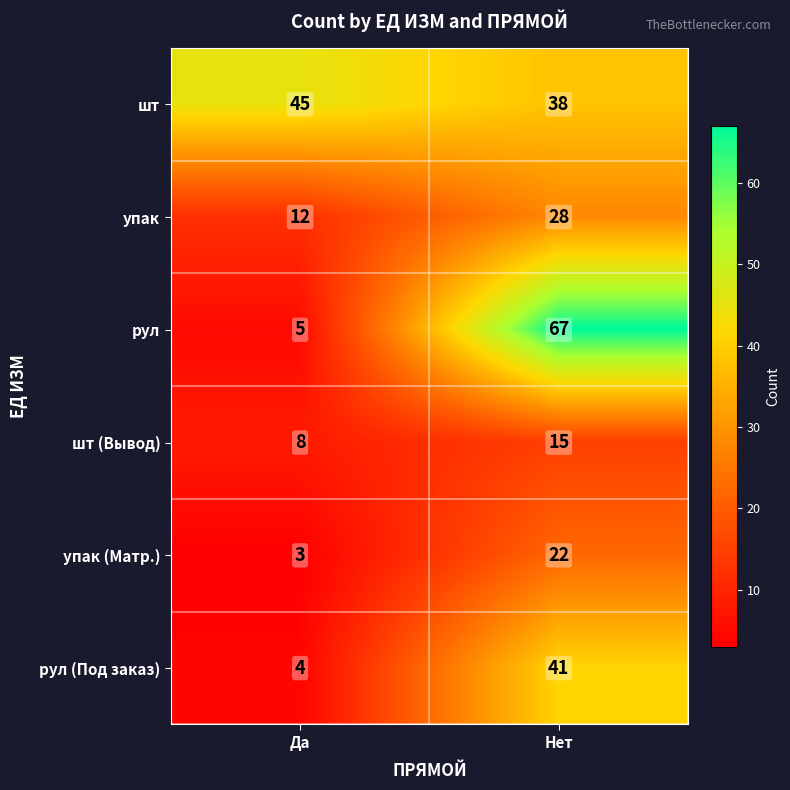

Which series has the widest spread of values?

рул